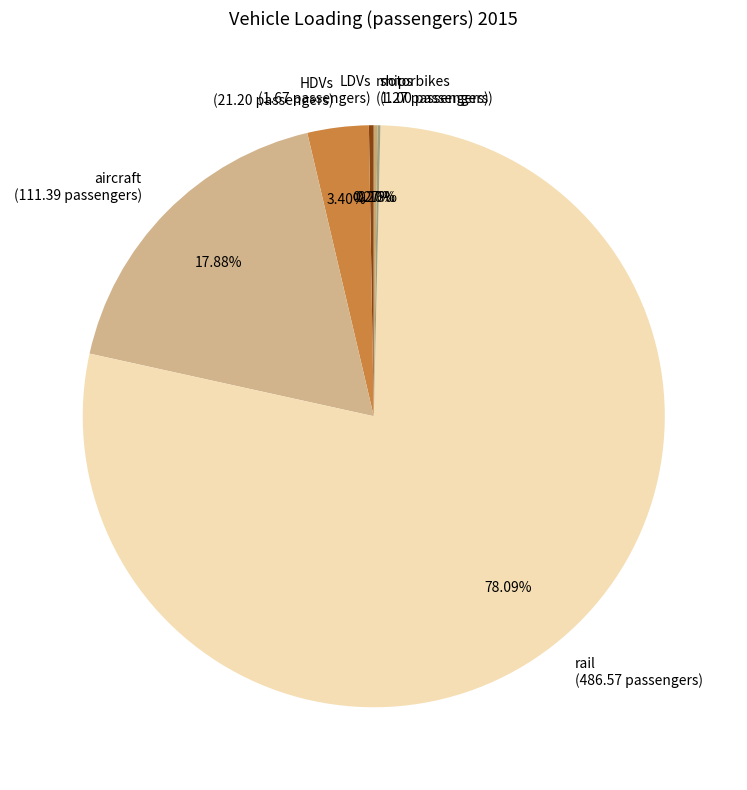

Between HDVs and rail, which is larger?

rail